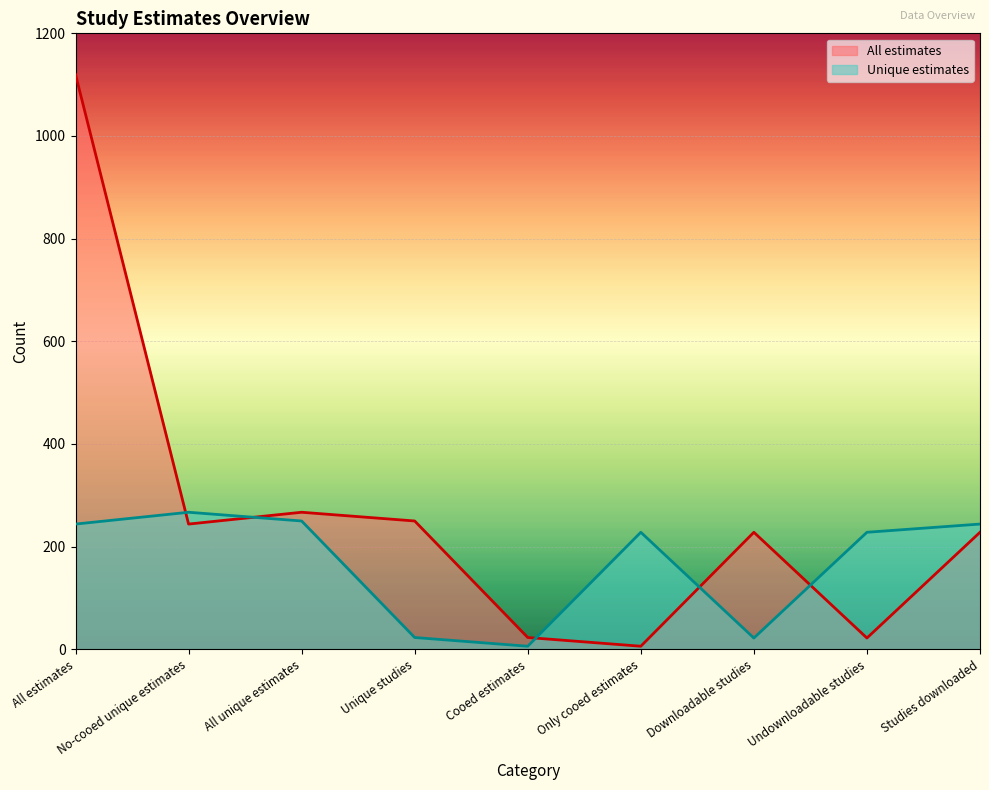

Which category has the highest value in the All estimates series?

All estimates